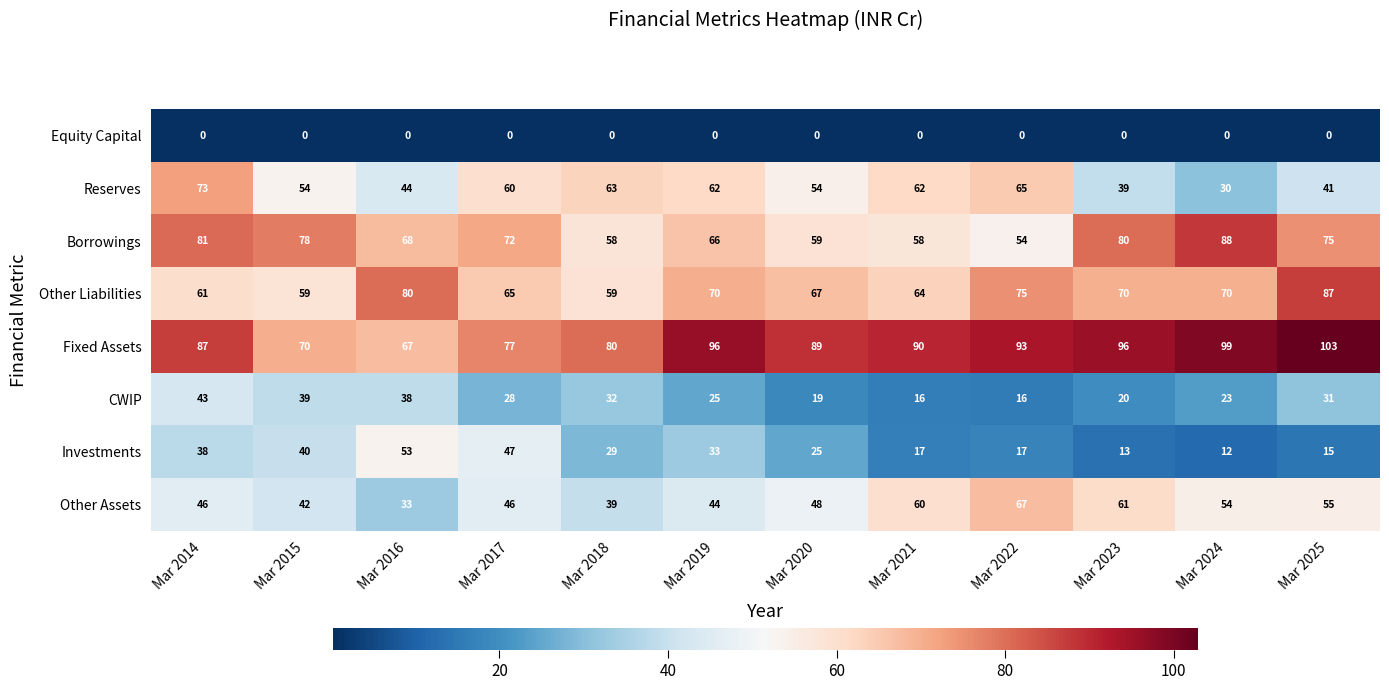

How many distinct data groups are displayed?

8